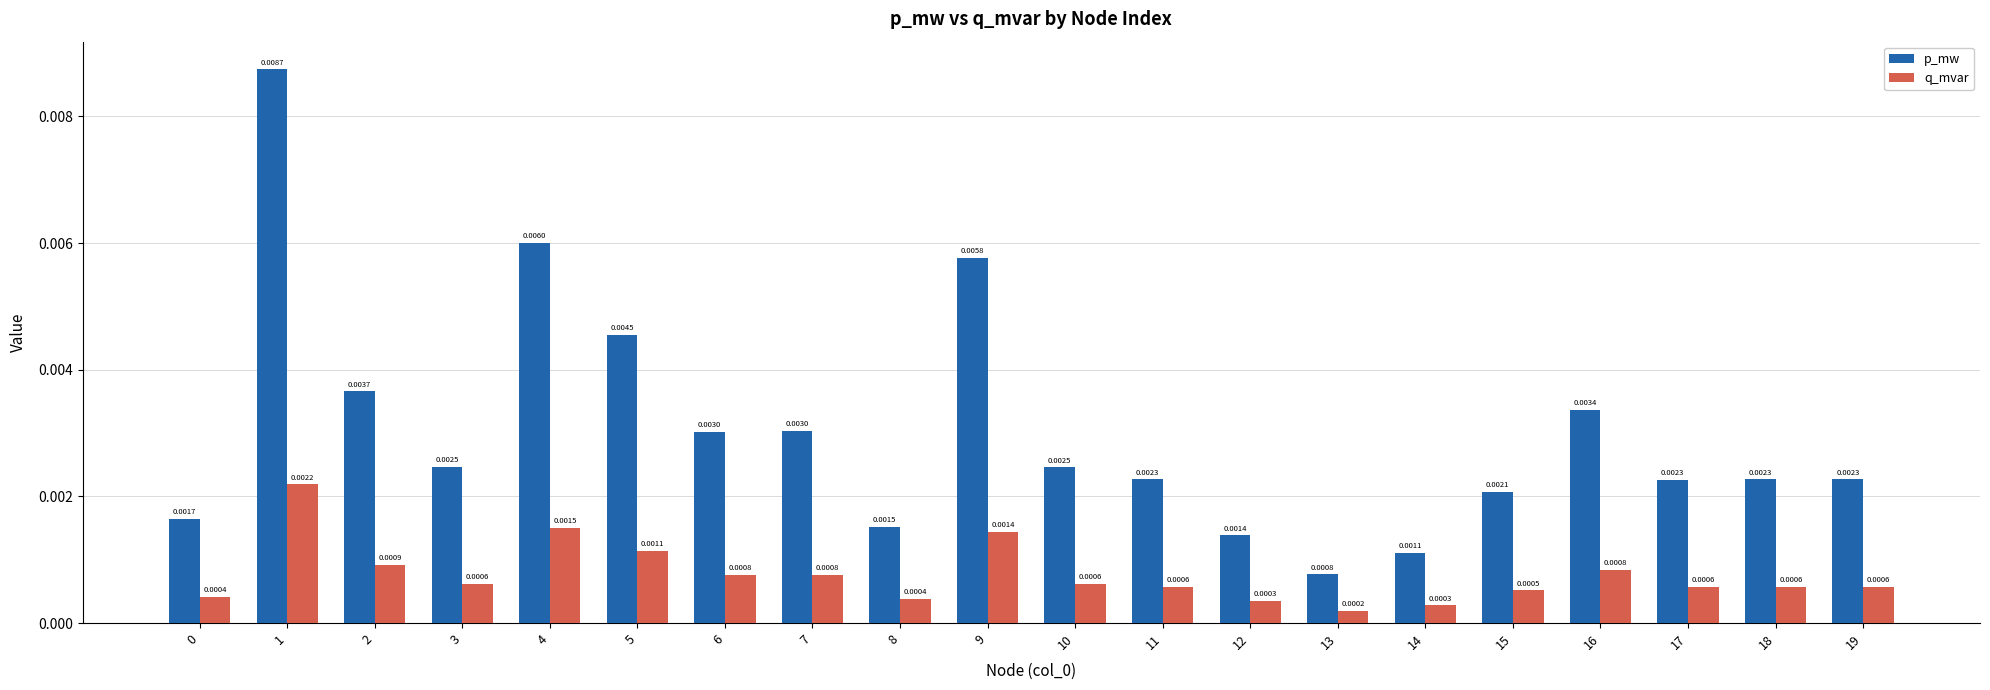

What is the sum of all p_mw values?

0.1